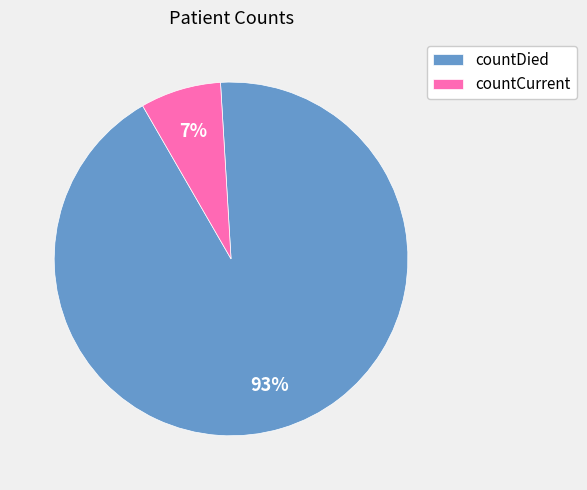

Which slice is the largest?

countDied